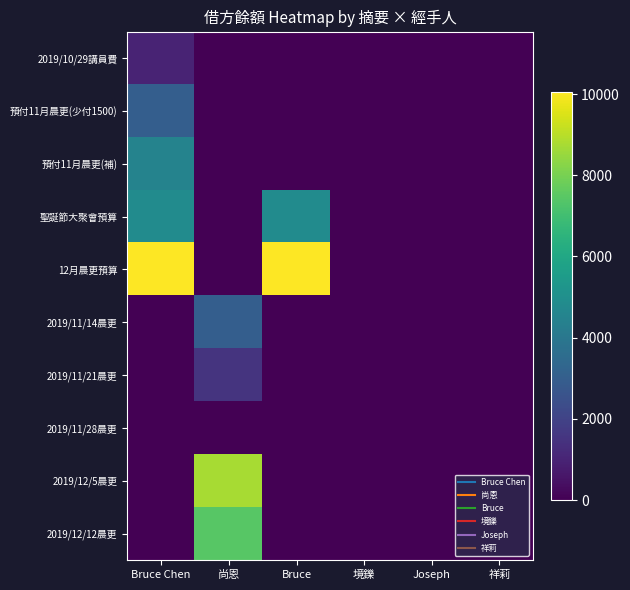

List the series in order of their peak value, lowest first.

2019/11/28晨更, 2019/10/29講員費, 2019/11/21晨更, 預付11月晨更(少付1500), 2019/11/14晨更, 預付11月晨更(補), 聖誕節大聚會預算, 2019/12/12晨更, 2019/12/5晨更, 12月晨更預算